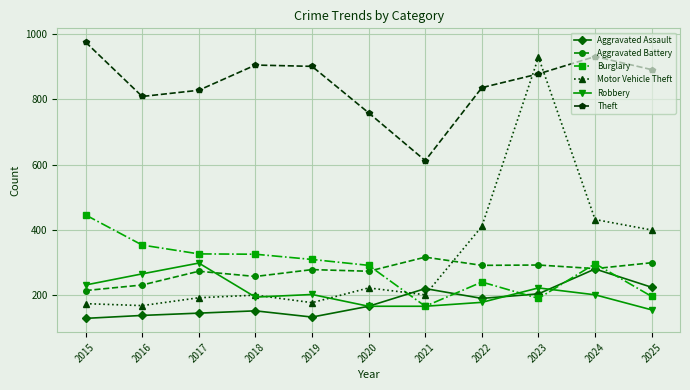

What is the sum of all Aggravated Battery values?

3016